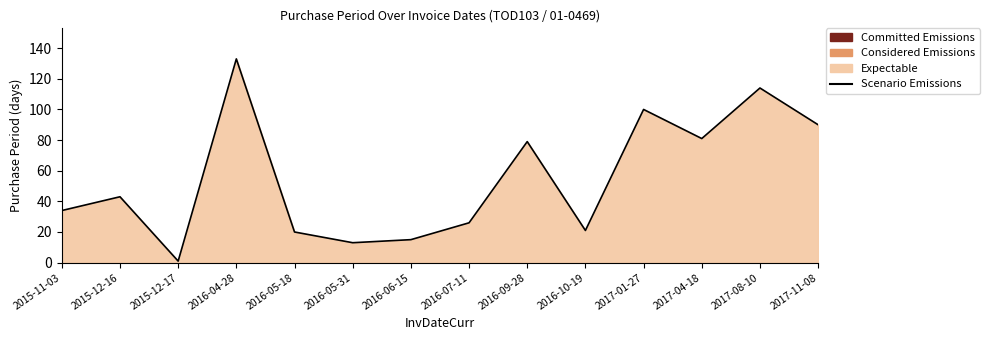

True or false: the data shows 90 at 2017-11-08.

True